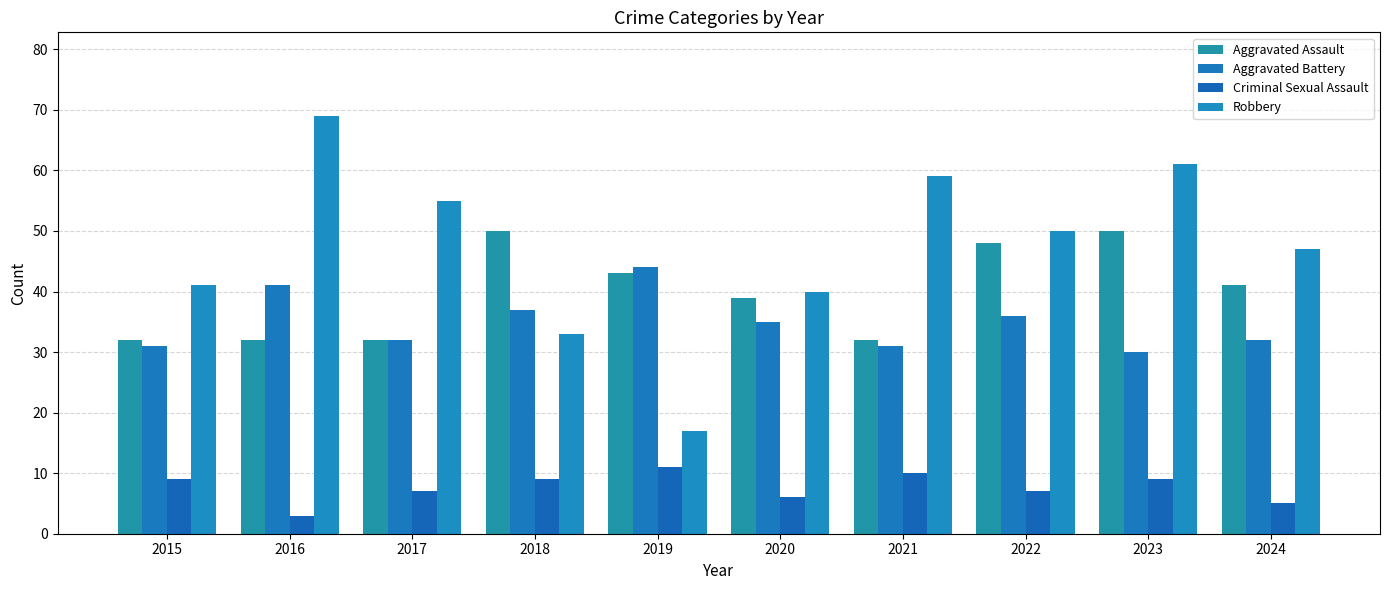

How many series are shown in this chart?

4